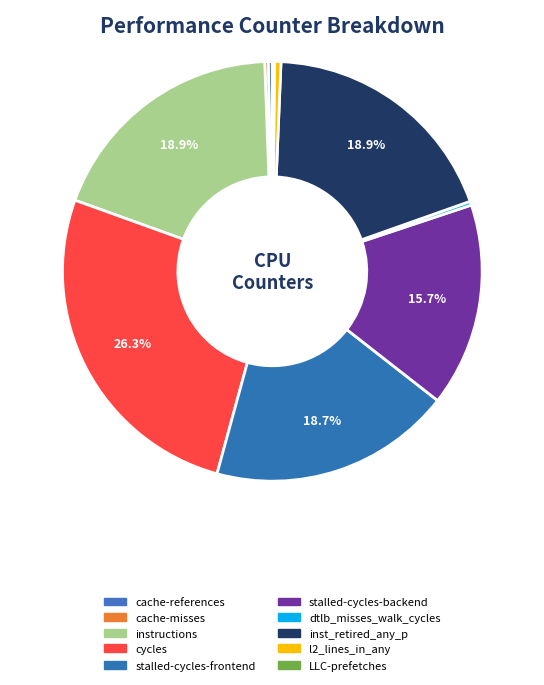

Is there any slice that represents more than half of the pie?

No